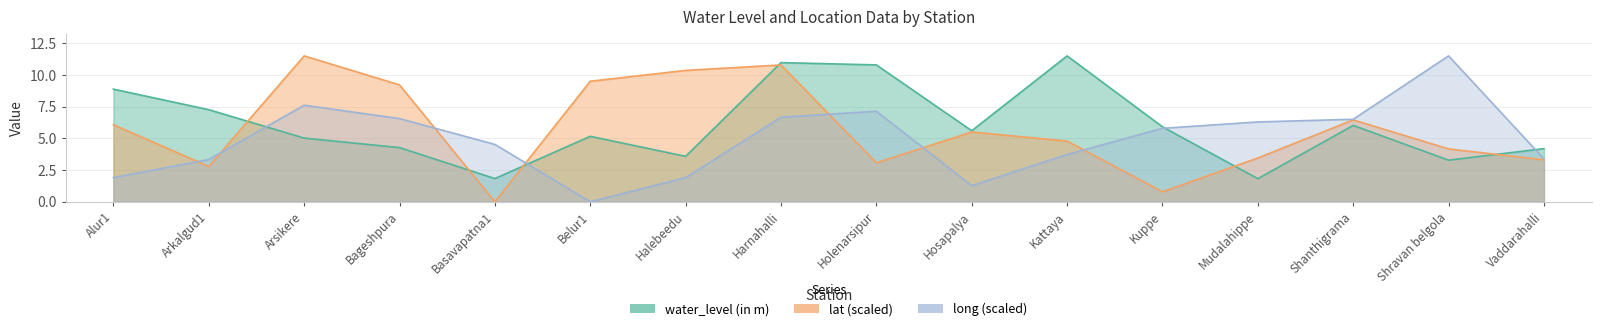

Between Belur1 and Shanthigrama, which is larger?

Shanthigrama